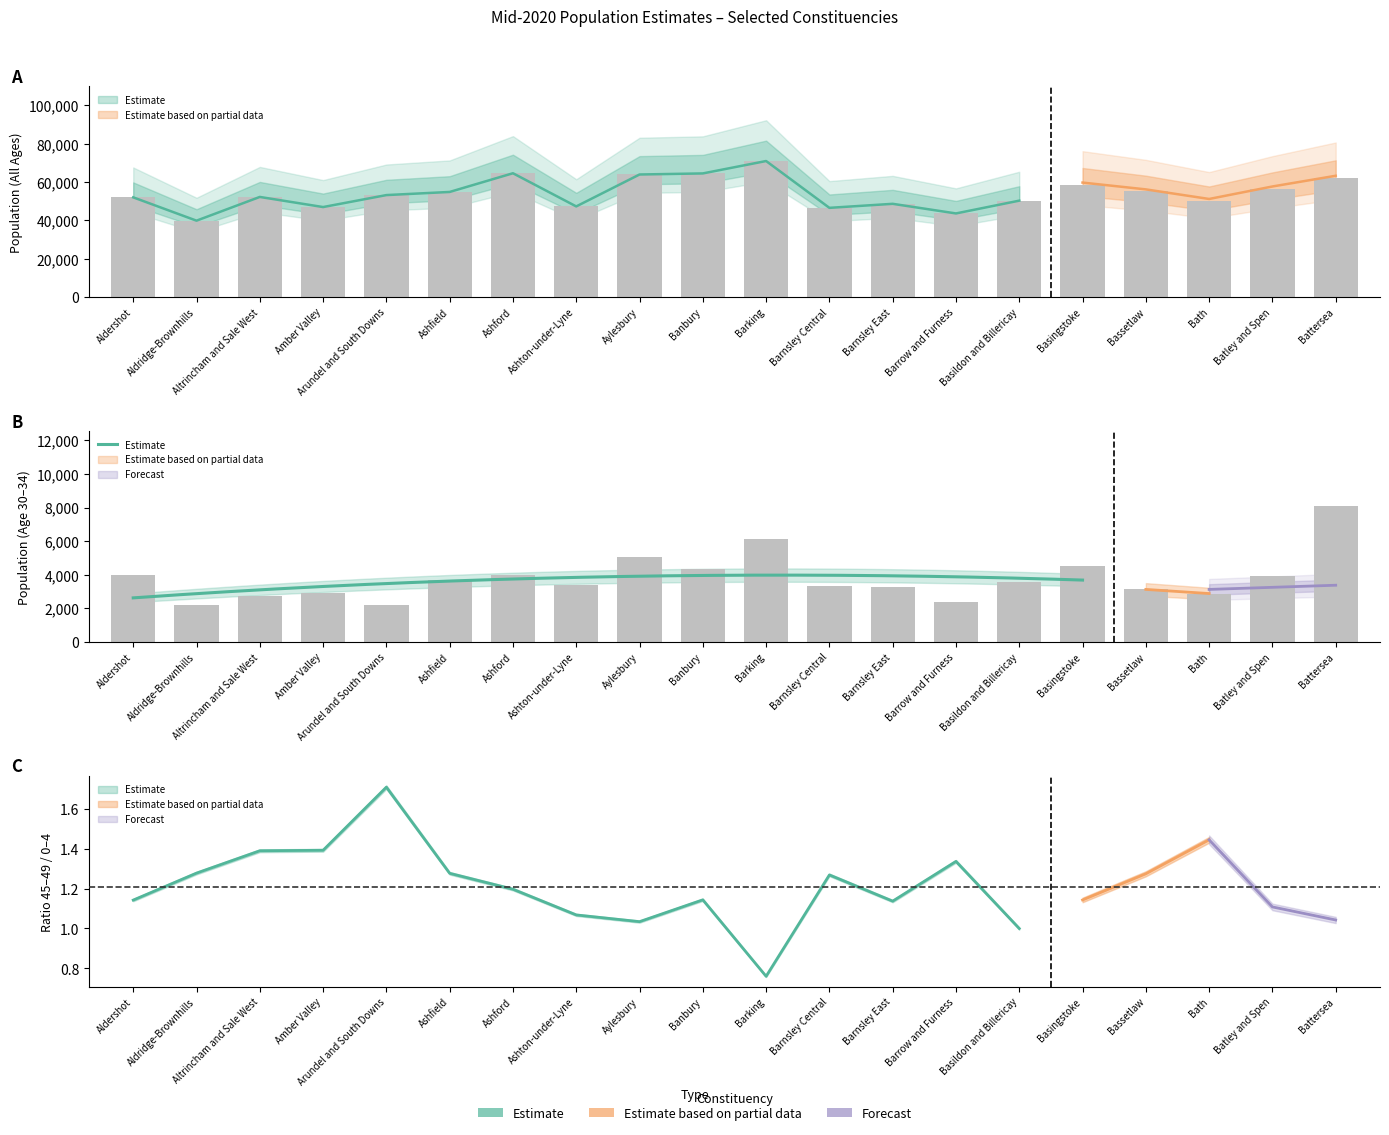

At which category is the sum across all series the highest?

Barking